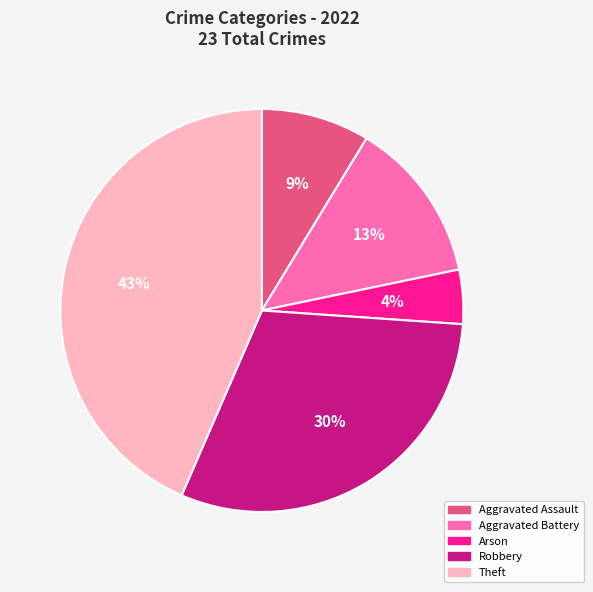

Is the sum of Theft and Robbery greater than half?

Yes